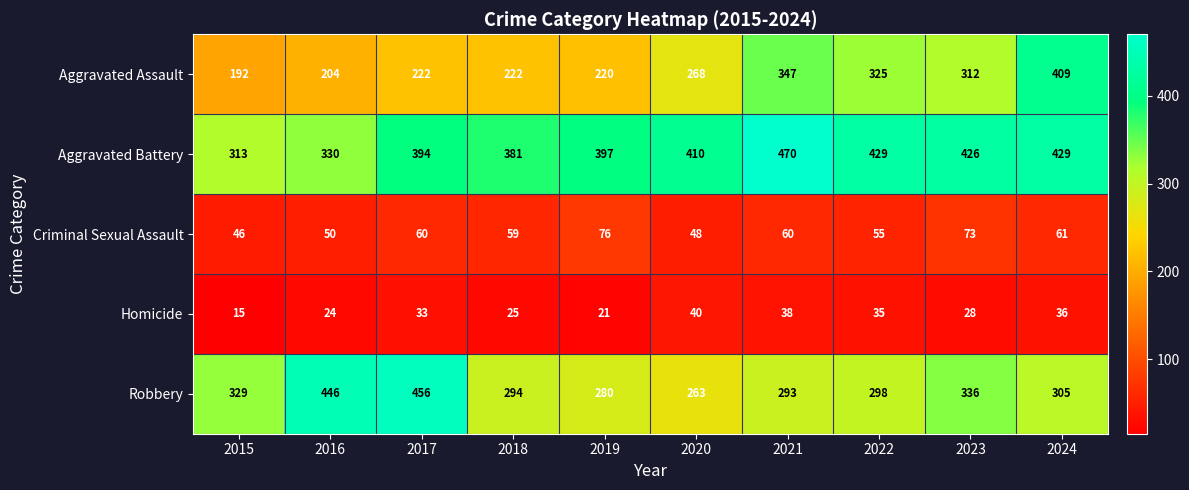

What is the average value of the Homicide series?

30